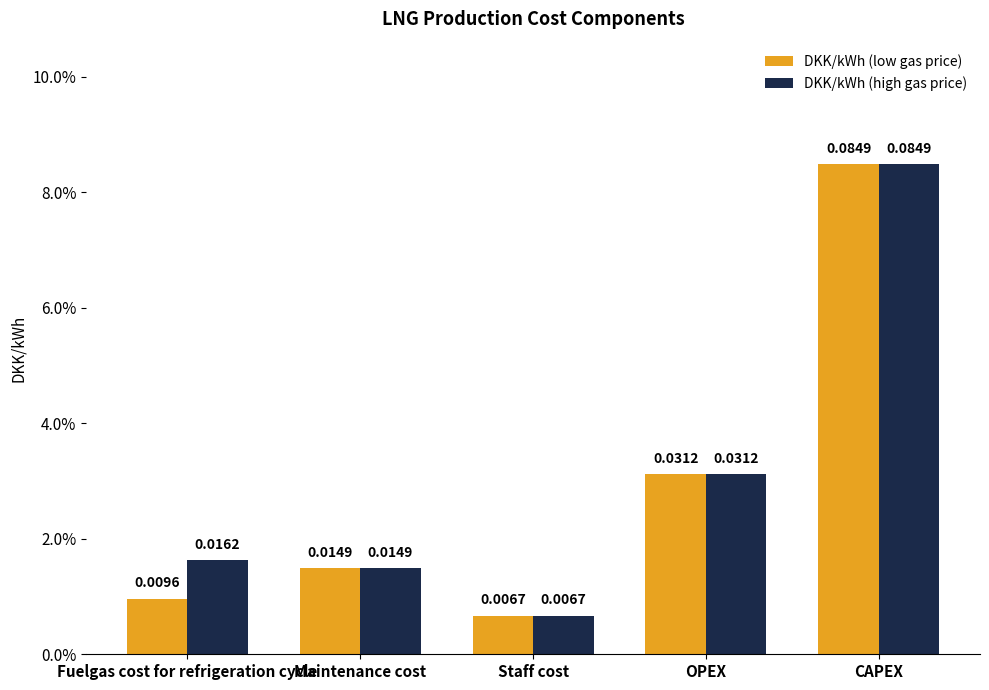

Are the bars grouped side by side (vs. stacked)?

Yes